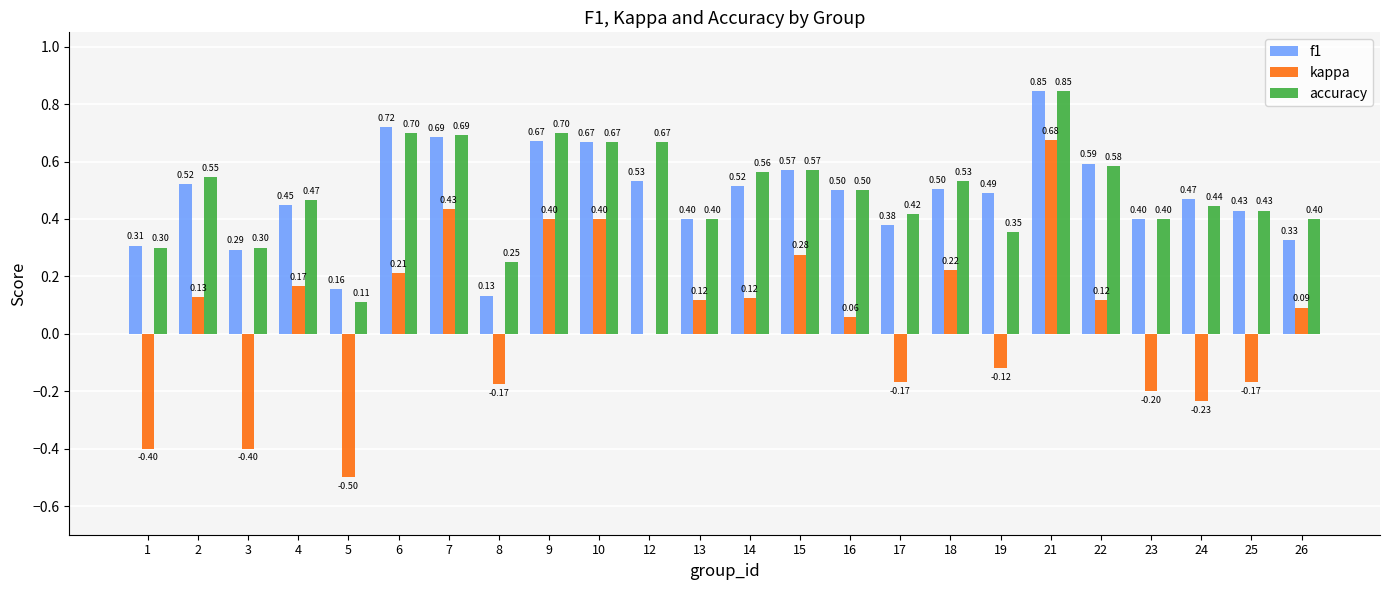

The value of kappa at 3 is -0.6. True or false?

False